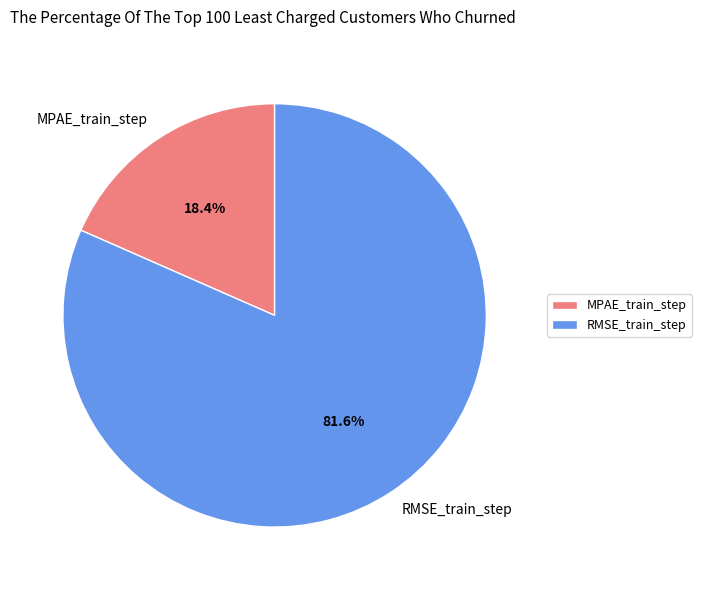

Between RMSE_train_step and MPAE_train_step, which is larger?

RMSE_train_step